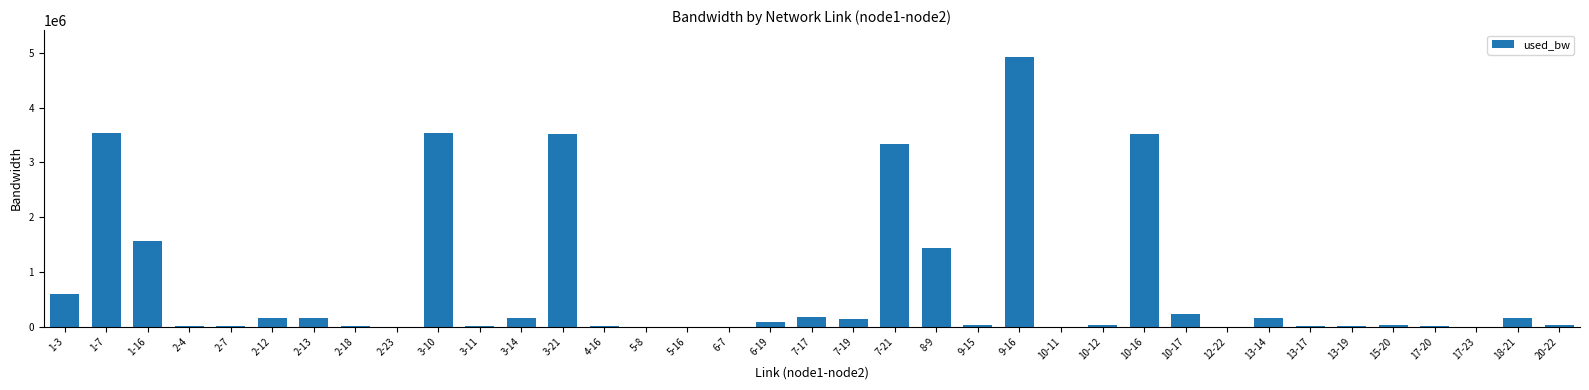

At which category does the chart reach its peak across all series?

9-16